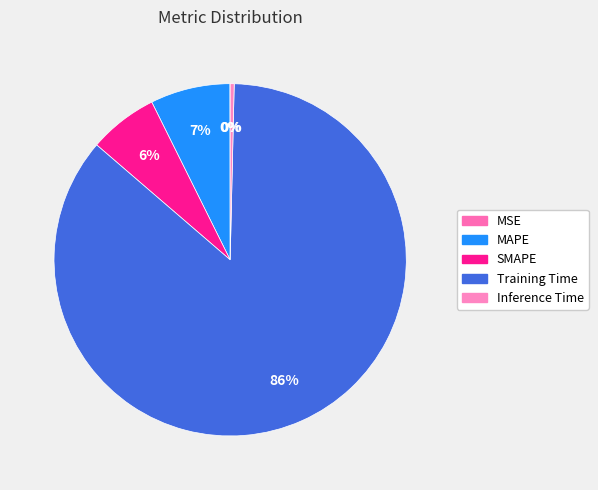

Count the number of slices in the pie.

5